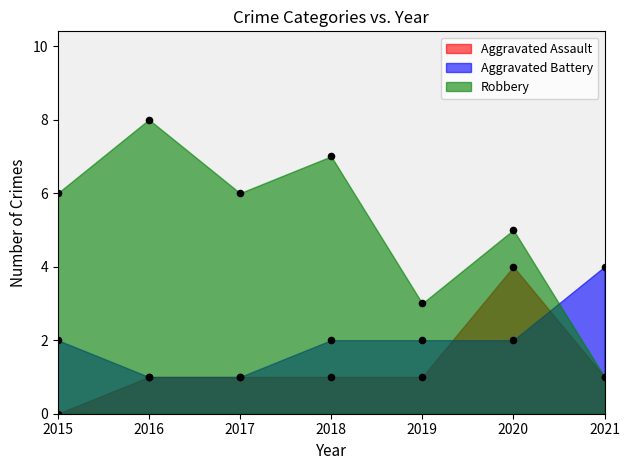

What is the total value across all series at 2015?

8